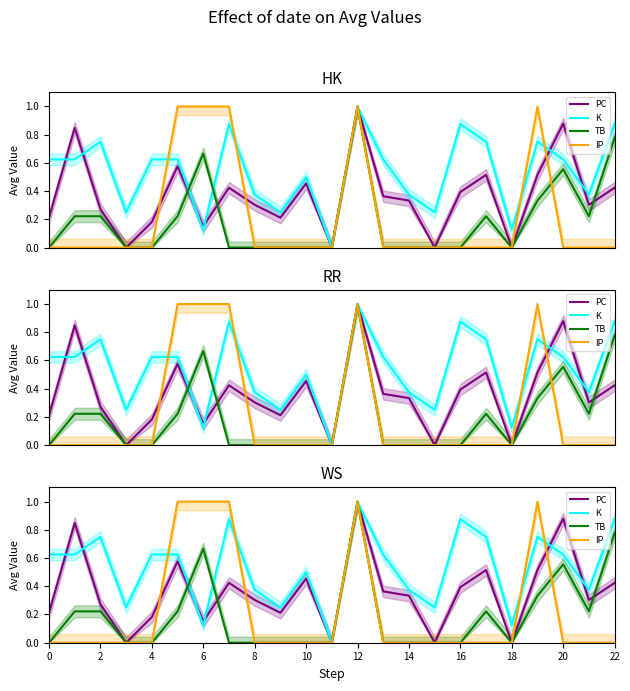

What is the average value of the IP series?

0.2